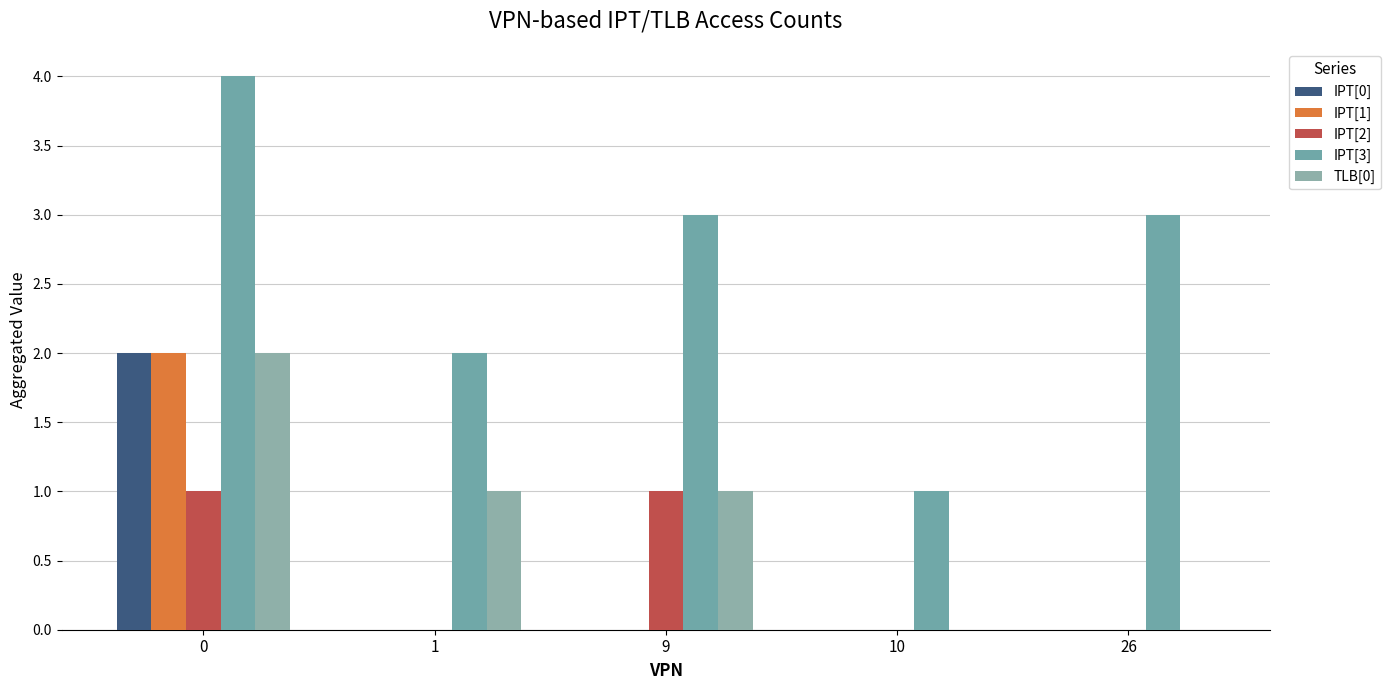

Reading left to right, transcribe all the data shown in this chart.

IPT[0]: 2	0	0	0	0
IPT[1]: 2	0	0	0	0
IPT[2]: 1	0	1	0	0
IPT[3]: 4	2	3	1	3
TLB[0]: 2	1	1	0	0